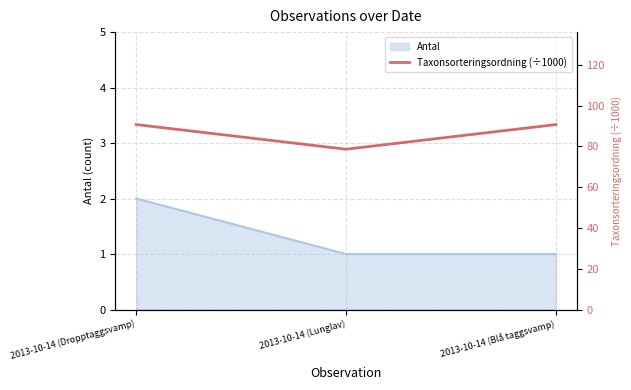

What is the smallest value displayed?

78.6